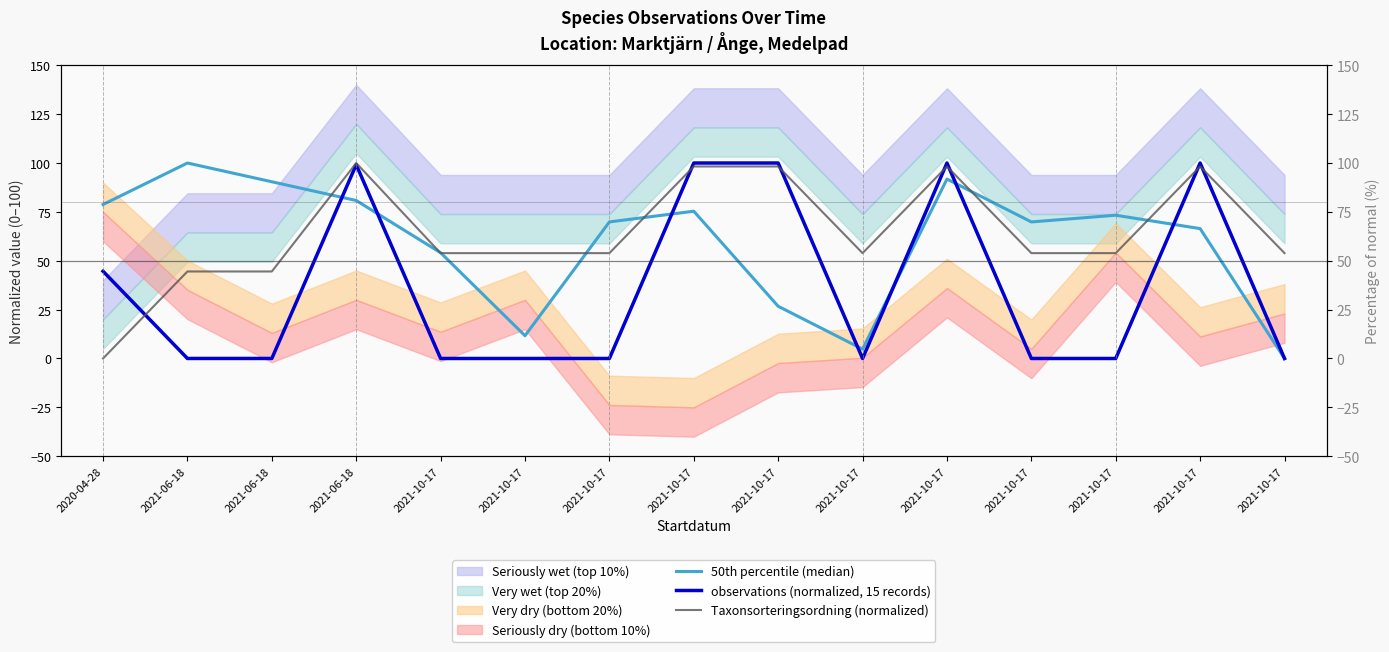

What is the label of the 9th point from the right?

2021-10-17